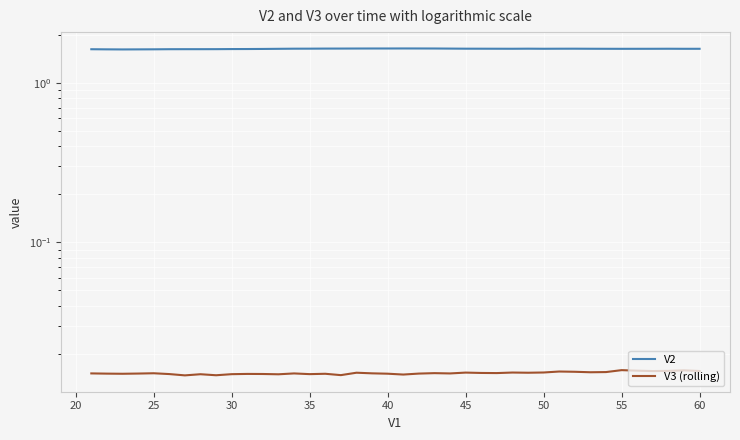

Reading right to left, list all the values displayed in this chart.

V2: 1.6	1.6	1.6	1.6	1.6	1.6	1.6	1.6	1.6	1.6	1.6	1.6	1.6	1.6	1.6	1.6	1.6	1.6	1.6	1.6	1.6	1.6	1.6	1.6	1.6	1.6	1.6	1.6	1.6	1.6	1.6	1.6	1.6	1.6	1.6	1.6	1.6	1.6	1.6	1.6
V3 (rolling): 0.0	0.0	0.0	0.0	0.0	0.0	0.0	0.0	0.0	0.0	0.0	0.0	0.0	0.0	0.0	0.0	0.0	0.0	0.0	0.0	0.0	0.0	0.0	0.0	0.0	0.0	0.0	0.0	0.0	0.0	0.0	0.0	0.0	0.0	0.0	0.0	0.0	0.0	0.0	0.0